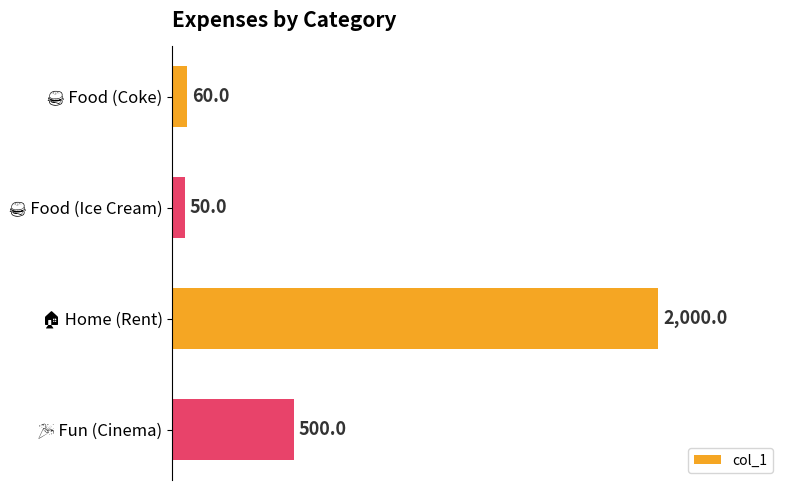

What is the value of the 3rd bar from the top?

2000